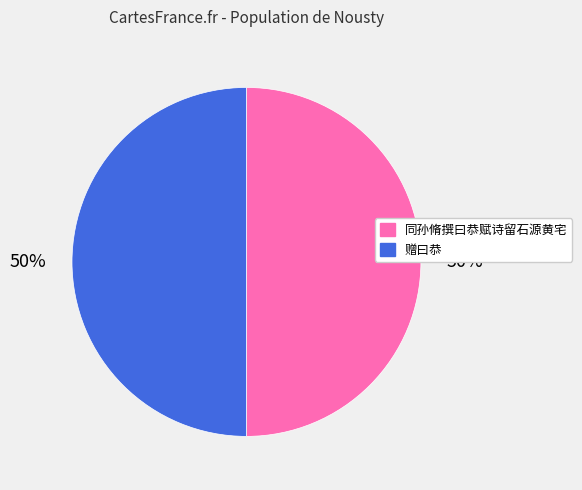

Count the number of slices in the pie.

2